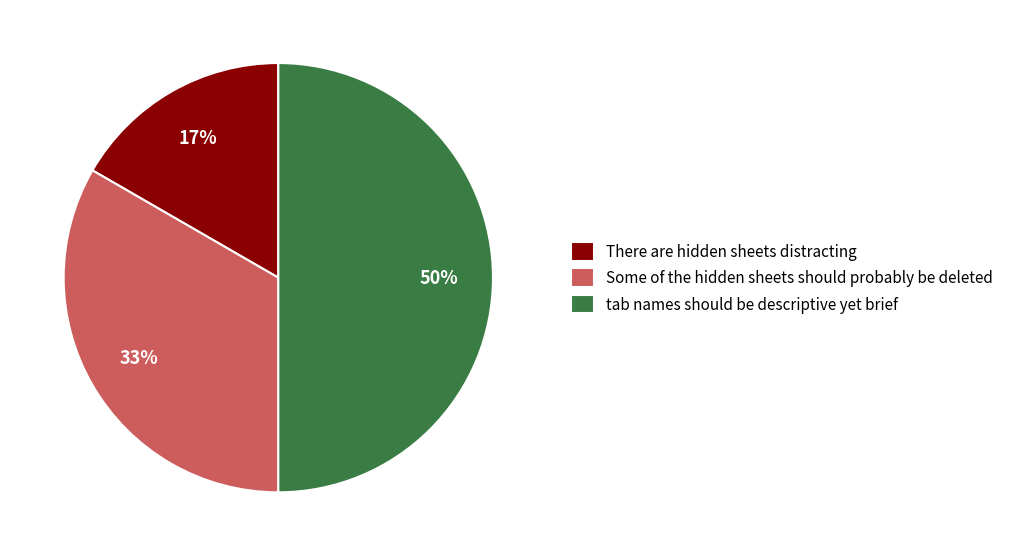

What is the largest slice in the pie chart?

tab names should be descriptive yet brief